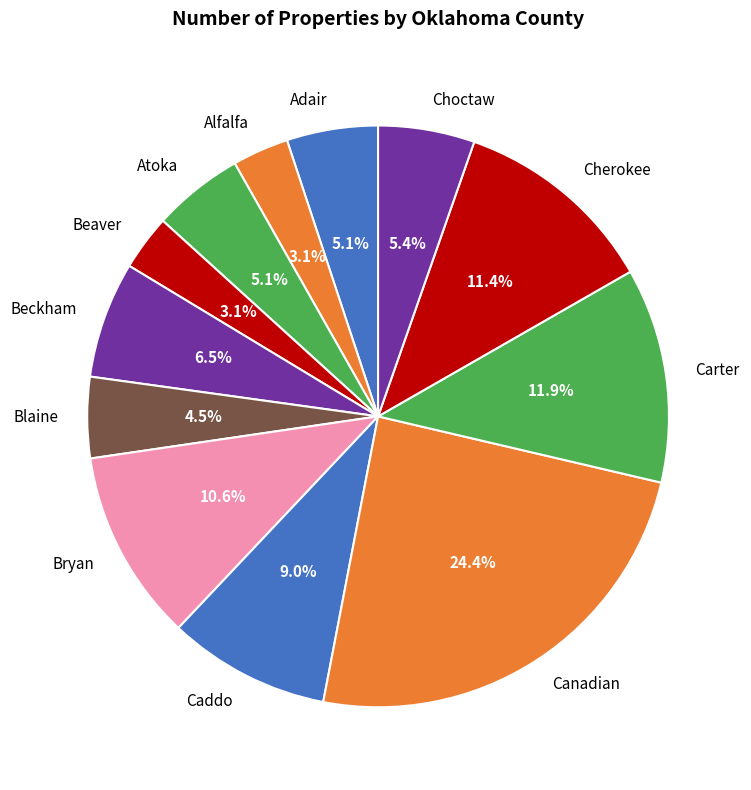

To the nearest percent, what is the average slice percentage?

8%